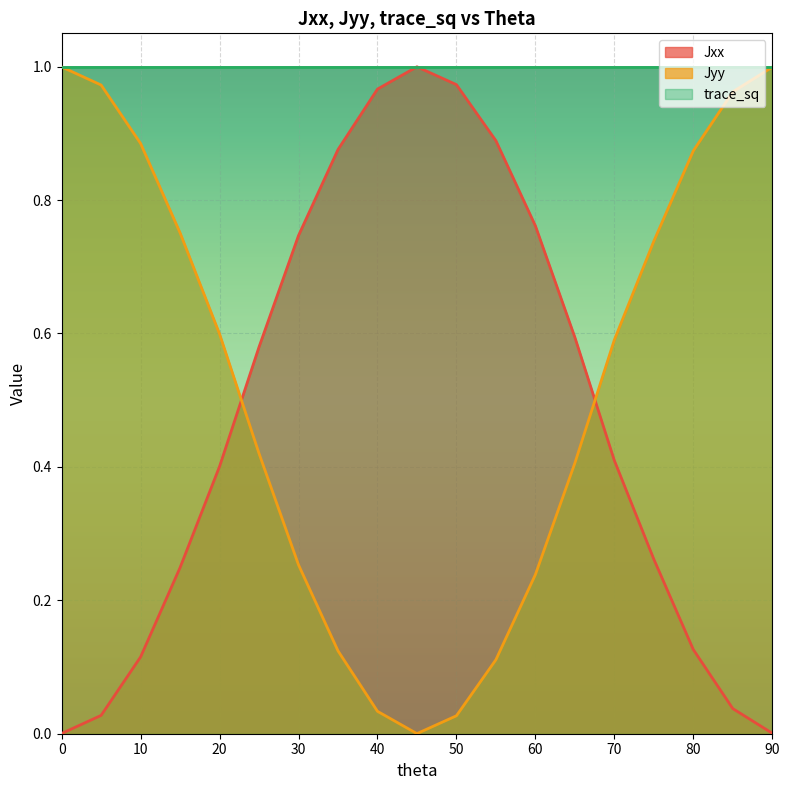

After their last crossing, which series has the higher values: Jyy or Jxx?

Jyy